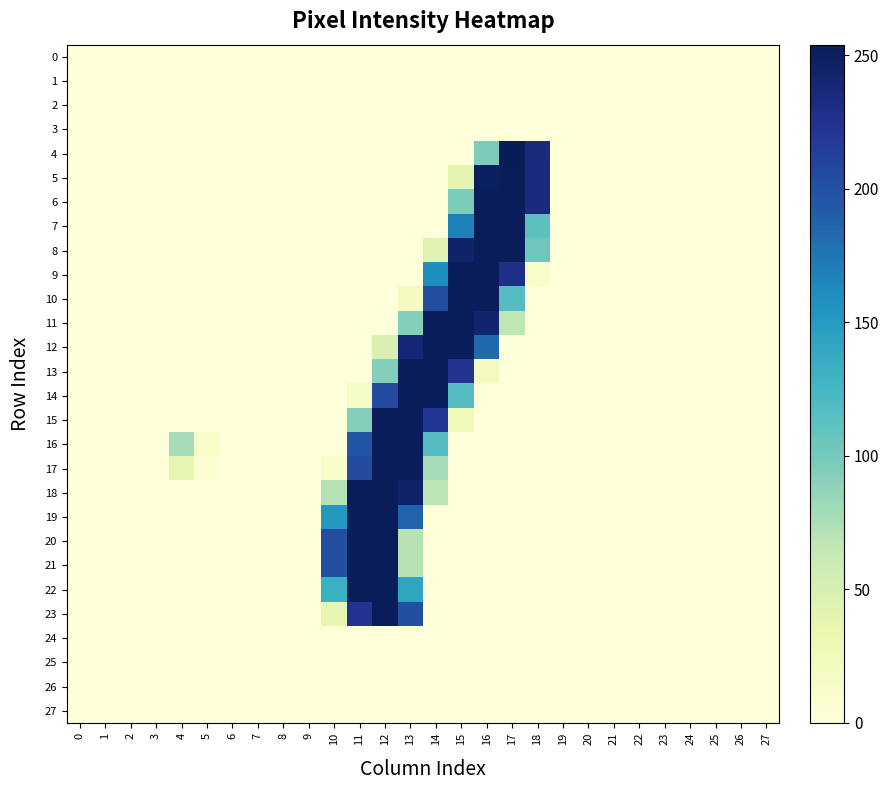

Reading right to left, what are all the values shown in this chart?

0: 27=0	26=0	25=0	24=0	23=0	22=0	21=0	20=0	19=0	18=0	17=0	16=0	15=0	14=0	13=0	12=0	11=0	10=0	9=0	8=0	7=0	6=0	5=0	4=0	3=0	2=0	1=0	0=0
1: 27=0	26=0	25=0	24=0	23=0	22=0	21=0	20=0	19=0	18=0	17=0	16=0	15=0	14=0	13=0	12=0	11=0	10=0	9=0	8=0	7=0	6=0	5=0	4=0	3=0	2=0	1=0	0=0
2: 27=0	26=0	25=0	24=0	23=0	22=0	21=0	20=0	19=0	18=0	17=0	16=0	15=0	14=0	13=0	12=0	11=0	10=0	9=0	8=0	7=0	6=0	5=0	4=0	3=0	2=0	1=0	0=0
3: 27=0	26=0	25=0	24=0	23=0	22=0	21=0	20=0	19=0	18=0	17=0	16=0	15=0	14=0	13=0	12=0	11=0	10=0	9=0	8=0	7=0	6=0	5=0	4=0	3=0	2=0	1=0	0=0
4: 27=0	26=0	25=0	24=0	23=0	22=0	21=0	20=0	19=0	18=235	17=254	16=97	15=0	14=0	13=0	12=0	11=0	10=0	9=0	8=0	7=0	6=0	5=0	4=0	3=0	2=0	1=0	0=0
5: 27=0	26=0	25=0	24=0	23=0	22=0	21=0	20=0	19=0	18=234	17=253	16=251	15=39	14=0	13=0	12=0	11=0	10=0	9=0	8=0	7=0	6=0	5=0	4=0	3=0	2=0	1=0	0=0
6: 27=0	26=0	25=0	24=0	23=0	22=0	21=0	20=0	19=0	18=234	17=253	16=253	15=97	14=0	13=0	12=0	11=0	10=0	9=0	8=0	7=0	6=0	5=0	4=0	3=0	2=0	1=0	0=0
7: 27=0	26=0	25=0	24=0	23=0	22=0	21=0	20=0	19=0	18=113	17=253	16=253	15=169	14=0	13=0	12=0	11=0	10=0	9=0	8=0	7=0	6=0	5=0	4=0	3=0	2=0	1=0	0=0
8: 27=0	26=0	25=0	24=0	23=0	22=0	21=0	20=0	19=0	18=104	17=253	16=253	15=245	14=42	13=0	12=0	11=0	10=0	9=0	8=0	7=0	6=0	5=0	4=0	3=0	2=0	1=0	0=0
9: 27=0	26=0	25=0	24=0	23=0	22=0	21=0	20=0	19=0	18=13	17=230	16=253	15=253	14=160	13=0	12=0	11=0	10=0	9=0	8=0	7=0	6=0	5=0	4=0	3=0	2=0	1=0	0=0
10: 27=0	26=0	25=0	24=0	23=0	22=0	21=0	20=0	19=0	18=0	17=117	16=253	15=253	14=202	13=18	12=0	11=0	10=0	9=0	8=0	7=0	6=0	5=0	4=0	3=0	2=0	1=0	0=0
11: 27=0	26=0	25=0	24=0	23=0	22=0	21=0	20=0	19=0	18=0	17=67	16=243	15=253	14=253	13=93	12=0	11=0	10=0	9=0	8=0	7=0	6=0	5=0	4=0	3=0	2=0	1=0	0=0
12: 27=0	26=0	25=0	24=0	23=0	22=0	21=0	20=0	19=0	18=0	17=0	16=183	15=253	14=253	13=239	12=48	11=0	10=0	9=0	8=0	7=0	6=0	5=0	4=0	3=0	2=0	1=0	0=0
13: 27=0	26=0	25=0	24=0	23=0	22=0	21=0	20=0	19=0	18=0	17=0	16=21	15=223	14=253	13=253	12=93	11=0	10=0	9=0	8=0	7=0	6=0	5=0	4=0	3=0	2=0	1=0	0=0
14: 27=0	26=0	25=0	24=0	23=0	22=0	21=0	20=0	19=0	18=0	17=0	16=0	15=117	14=253	13=253	12=204	11=16	10=0	9=0	8=0	7=0	6=0	5=0	4=0	3=0	2=0	1=0	0=0
15: 27=0	26=0	25=0	24=0	23=0	22=0	21=0	20=0	19=0	18=0	17=0	16=0	15=24	14=220	13=253	12=253	11=93	10=0	9=0	8=0	7=0	6=0	5=0	4=0	3=0	2=0	1=0	0=0
16: 27=0	26=0	25=0	24=0	23=0	22=0	21=0	20=0	19=0	18=0	17=0	16=0	15=0	14=117	13=253	12=253	11=196	10=0	9=0	8=0	7=0	6=0	5=13	4=78	3=0	2=0	1=0	0=0
17: 27=0	26=0	25=0	24=0	23=0	22=0	21=0	20=0	19=0	18=0	17=0	16=0	15=0	14=78	13=253	12=253	11=205	10=12	9=0	8=0	7=0	6=0	5=7	4=37	3=0	2=0	1=0	0=0
18: 27=0	26=0	25=0	24=0	23=0	22=0	21=0	20=0	19=0	18=0	17=0	16=0	15=0	14=68	13=246	12=253	11=253	10=72	9=0	8=0	7=0	6=0	5=0	4=0	3=0	2=0	1=0	0=0
19: 27=0	26=0	25=0	24=0	23=0	22=0	21=0	20=0	19=0	18=0	17=0	16=0	15=0	14=0	13=187	12=253	11=253	10=152	9=0	8=0	7=0	6=0	5=0	4=0	3=0	2=0	1=0	0=0
20: 27=0	26=0	25=0	24=0	23=0	22=0	21=0	20=0	19=0	18=0	17=0	16=0	15=0	14=0	13=71	12=253	11=253	10=202	9=0	8=0	7=0	6=0	5=0	4=0	3=0	2=0	1=0	0=0
21: 27=0	26=0	25=0	24=0	23=0	22=0	21=0	20=0	19=0	18=0	17=0	16=0	15=0	14=0	13=71	12=253	11=253	10=202	9=0	8=0	7=0	6=0	5=0	4=0	3=0	2=0	1=0	0=0
22: 27=0	26=0	25=0	24=0	23=0	22=0	21=0	20=0	19=0	18=0	17=0	16=0	15=0	14=0	13=141	12=253	11=253	10=131	9=0	8=0	7=0	6=0	5=0	4=0	3=0	2=0	1=0	0=0
23: 27=0	26=0	25=0	24=0	23=0	22=0	21=0	20=0	19=0	18=0	17=0	16=0	15=0	14=0	13=201	12=253	11=224	10=35	9=0	8=0	7=0	6=0	5=0	4=0	3=0	2=0	1=0	0=0
24: 27=0	26=0	25=0	24=0	23=0	22=0	21=0	20=0	19=0	18=0	17=0	16=0	15=0	14=0	13=0	12=0	11=0	10=0	9=0	8=0	7=0	6=0	5=0	4=0	3=0	2=0	1=0	0=0
25: 27=0	26=0	25=0	24=0	23=0	22=0	21=0	20=0	19=0	18=0	17=0	16=0	15=0	14=0	13=0	12=0	11=0	10=0	9=0	8=0	7=0	6=0	5=0	4=0	3=0	2=0	1=0	0=0
26: 27=0	26=0	25=0	24=0	23=0	22=0	21=0	20=0	19=0	18=0	17=0	16=0	15=0	14=0	13=0	12=0	11=0	10=0	9=0	8=0	7=0	6=0	5=0	4=0	3=0	2=0	1=0	0=0
27: 27=0	26=0	25=0	24=0	23=0	22=0	21=0	20=0	19=0	18=0	17=0	16=0	15=0	14=0	13=0	12=0	11=0	10=0	9=0	8=0	7=0	6=0	5=0	4=0	3=0	2=0	1=0	0=0